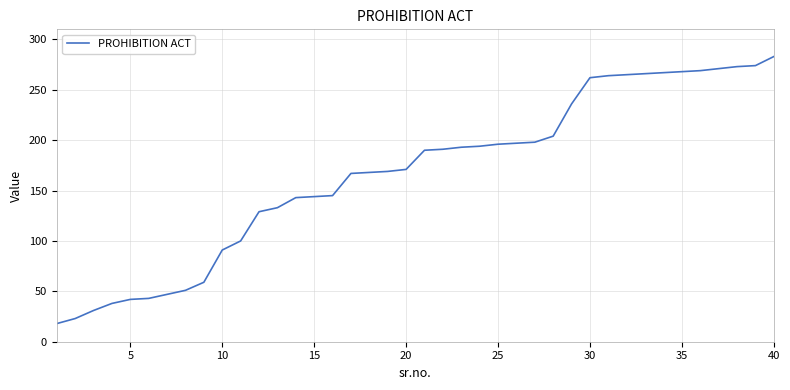

What is the greatest value displayed?

283